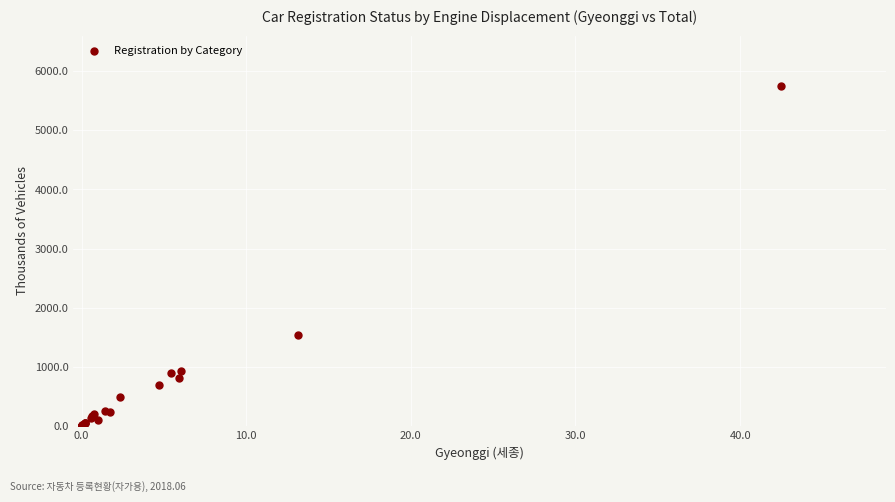

What Y value in the scatter plot is closest to 2870?

1538.7